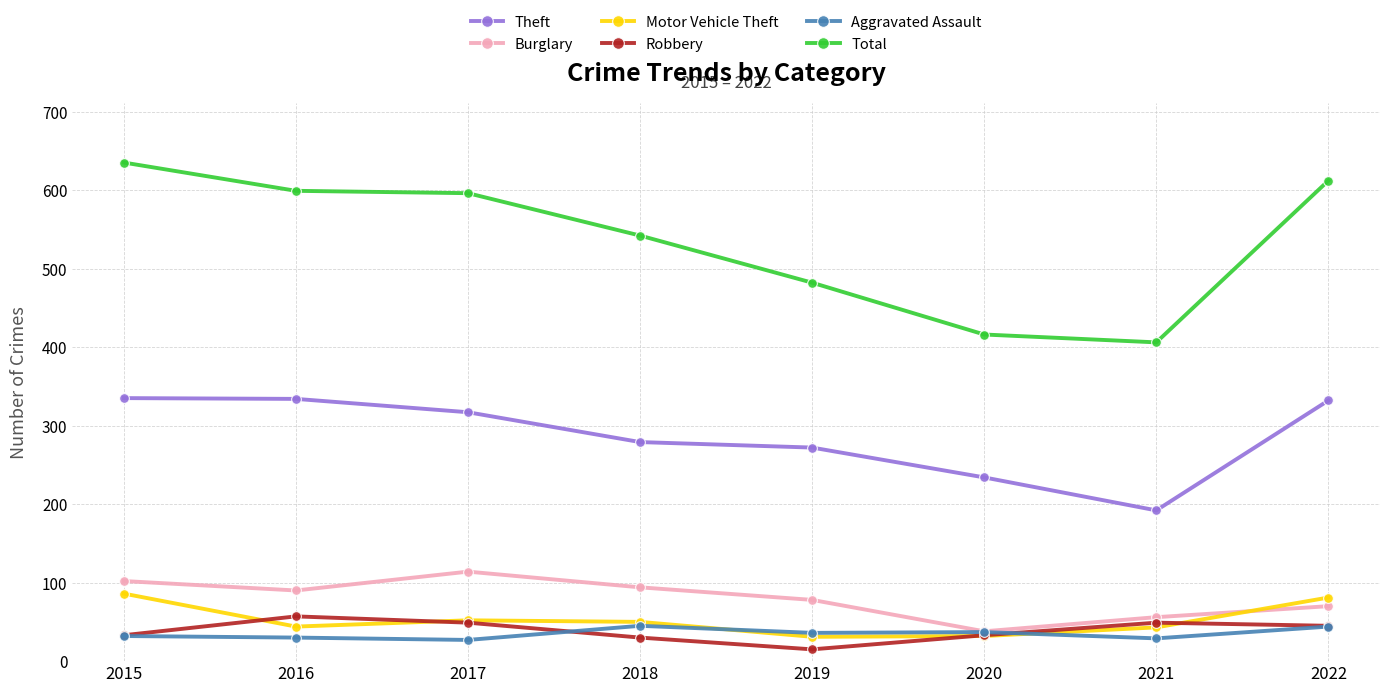

How many values in the Total series are below 596?

4